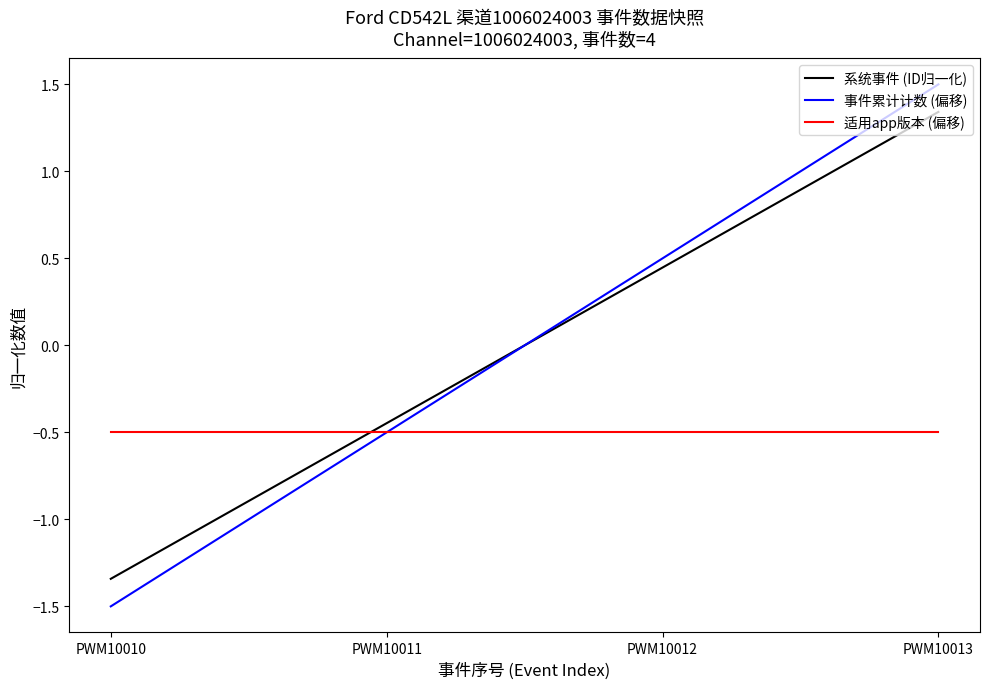

What are all the series names shown in the legend?

系统事件 (ID归一化), 事件累计计数 (偏移), 适用app版本 (偏移)